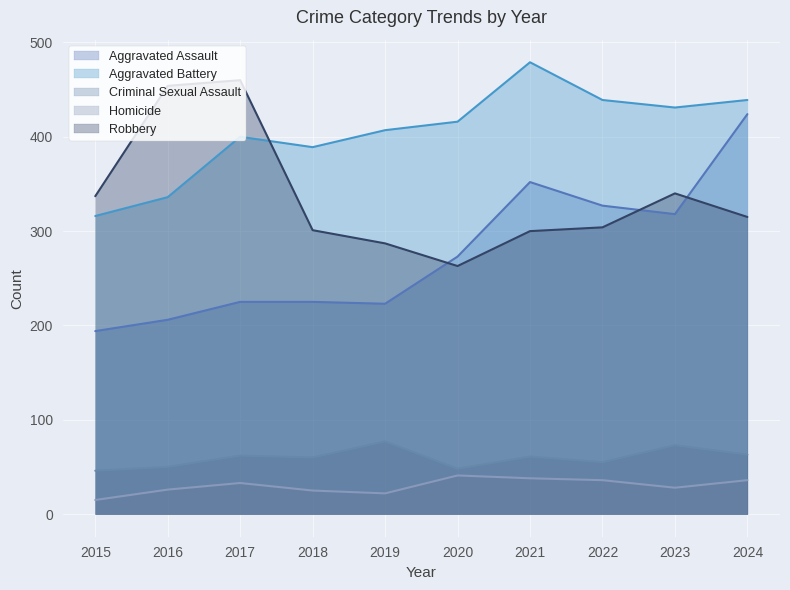

True or false: Homicide and Aggravated Assault intersect in this chart.

False